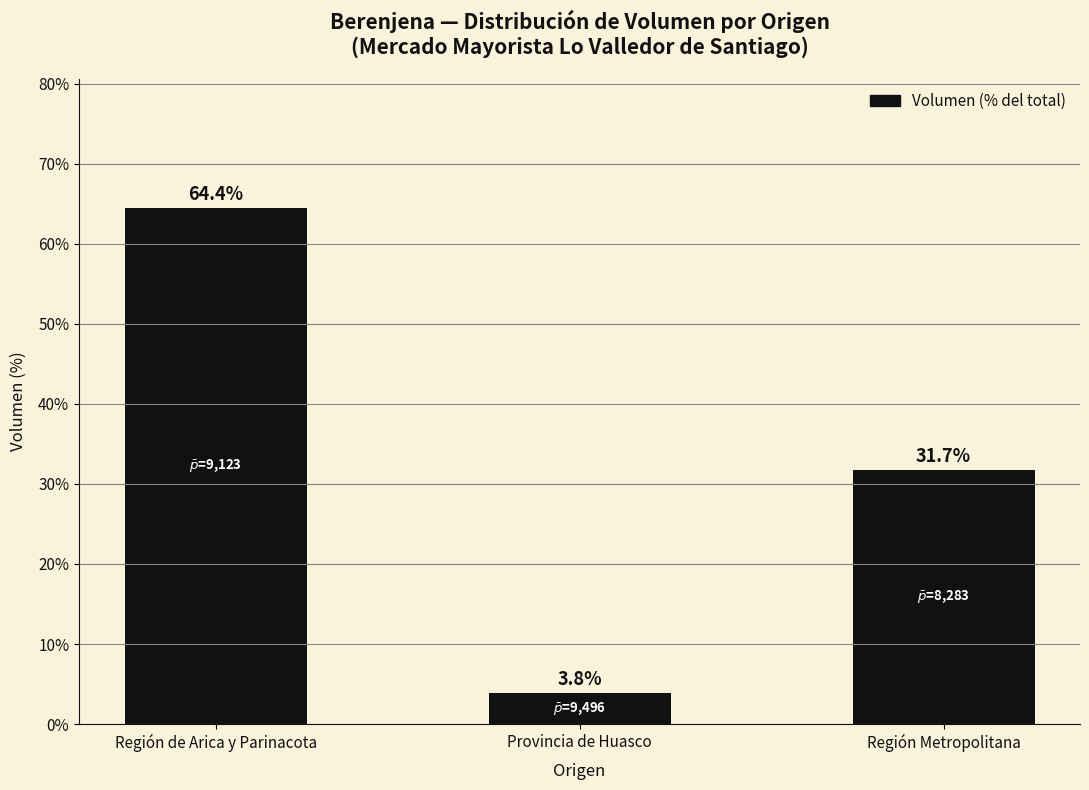

Between Región Metropolitana and Región de Arica y Parinacota, which is larger?

Región de Arica y Parinacota